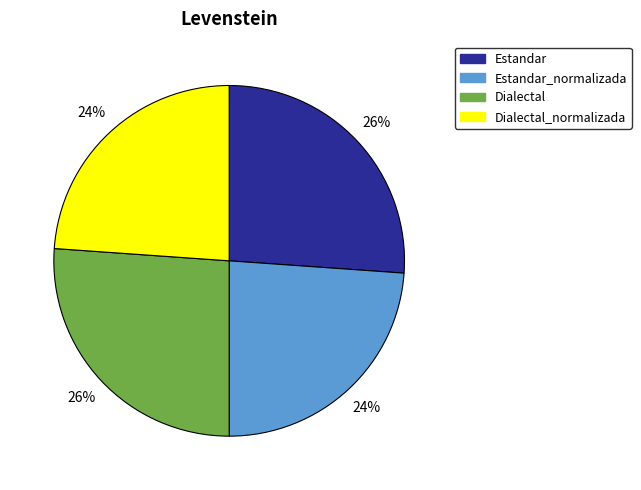

Count the number of slices in the pie.

4